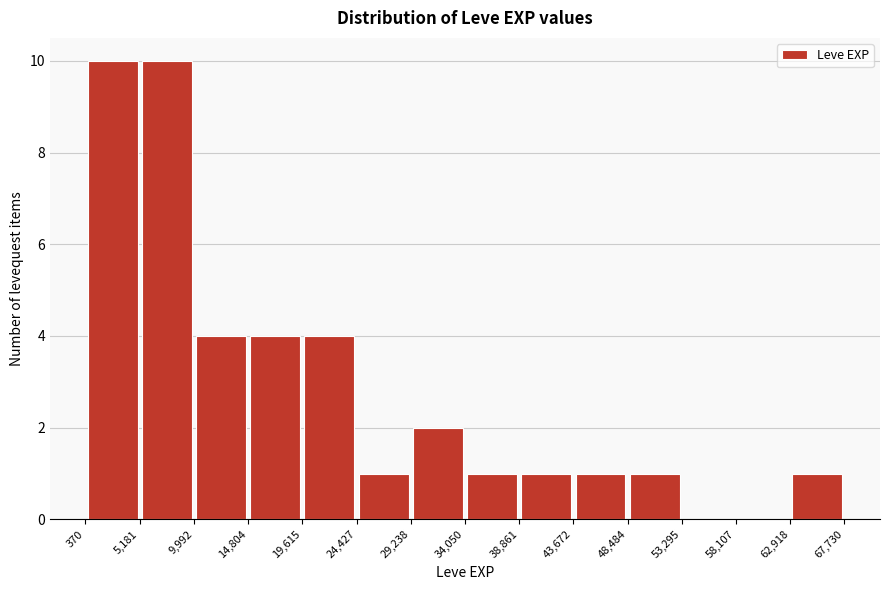

How tall is the bar that spans 14,804 to 19,615 on the x-axis? The values are not printed on the chart, so give them approximately, as read against the axis.

4